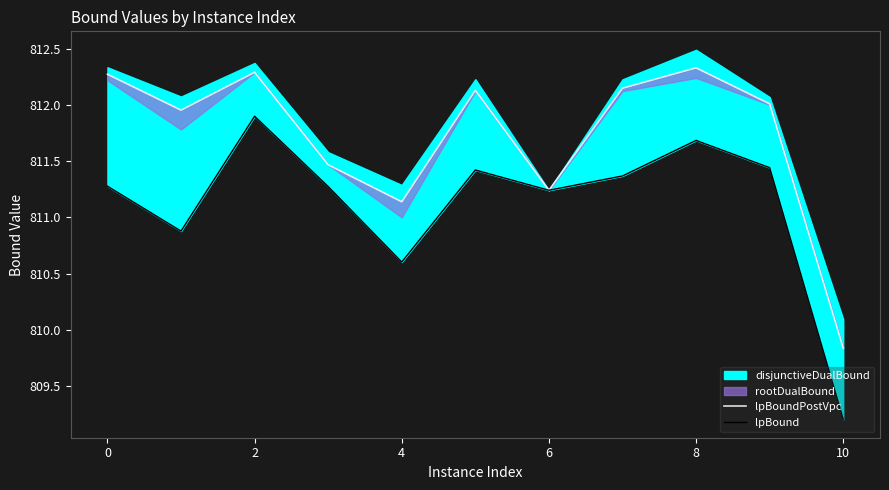

Which series changed the most between 4 and 10?

lpBound